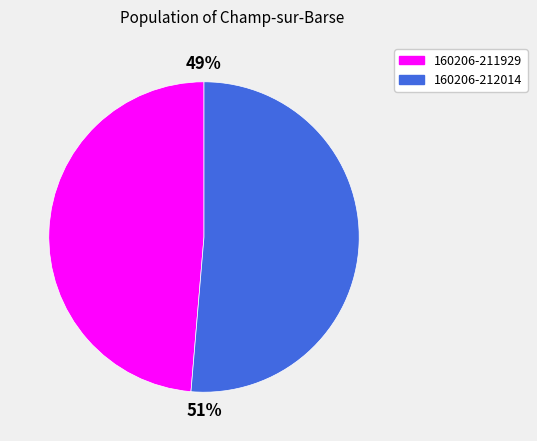

Count the number of slices in the pie.

2